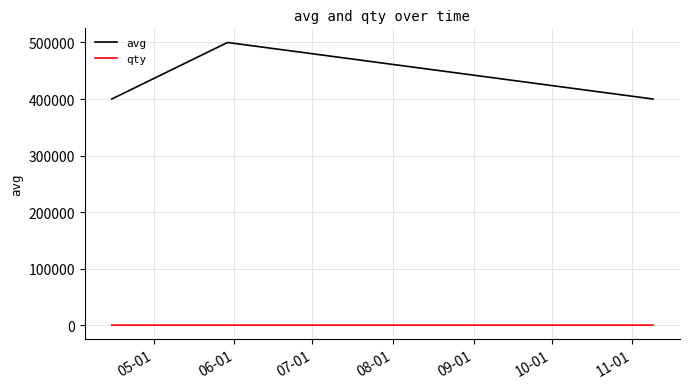

Which series has the largest total across all categories?

avg